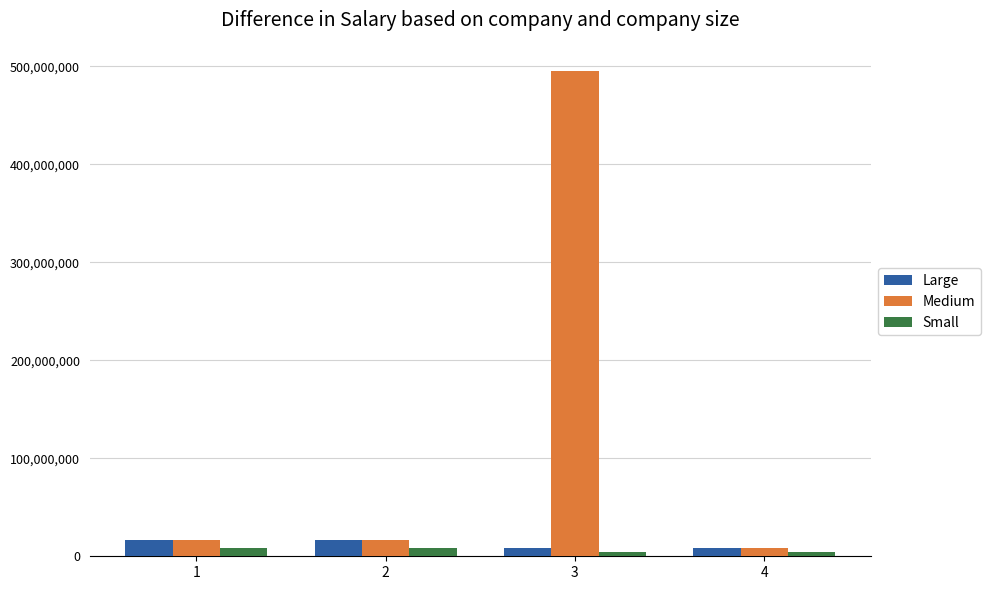

How many data points does each series have?

4